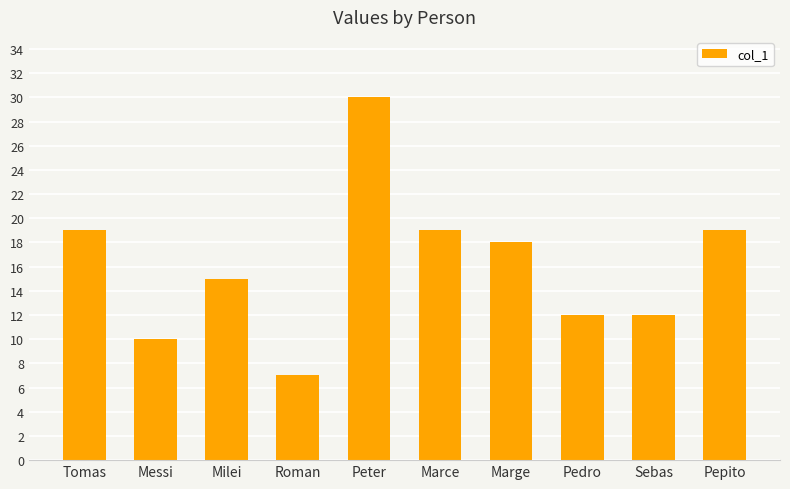

What is the maximum value shown in the chart?

30